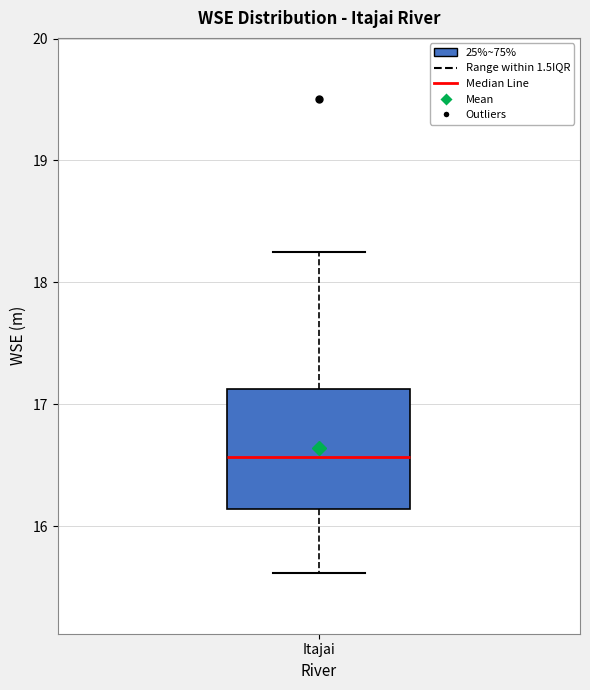

Transcribe this box plot: give where the median line is, the range the box spans, and where the two whiskers end, as read against the y-axis. The values are not printed on the chart, so give them approximately, as read against the axis.

median 16.6, box 16.1 to 17.1, whiskers 15.6 to 18.2